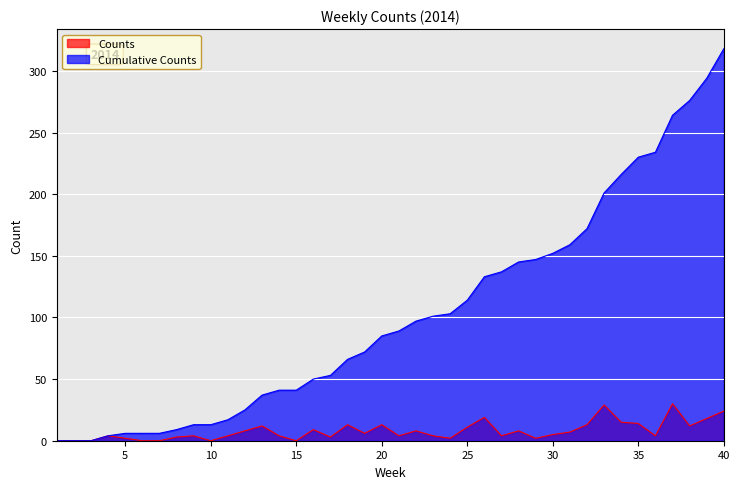

What are all the series names shown in the legend?

Counts, Cumulative Counts